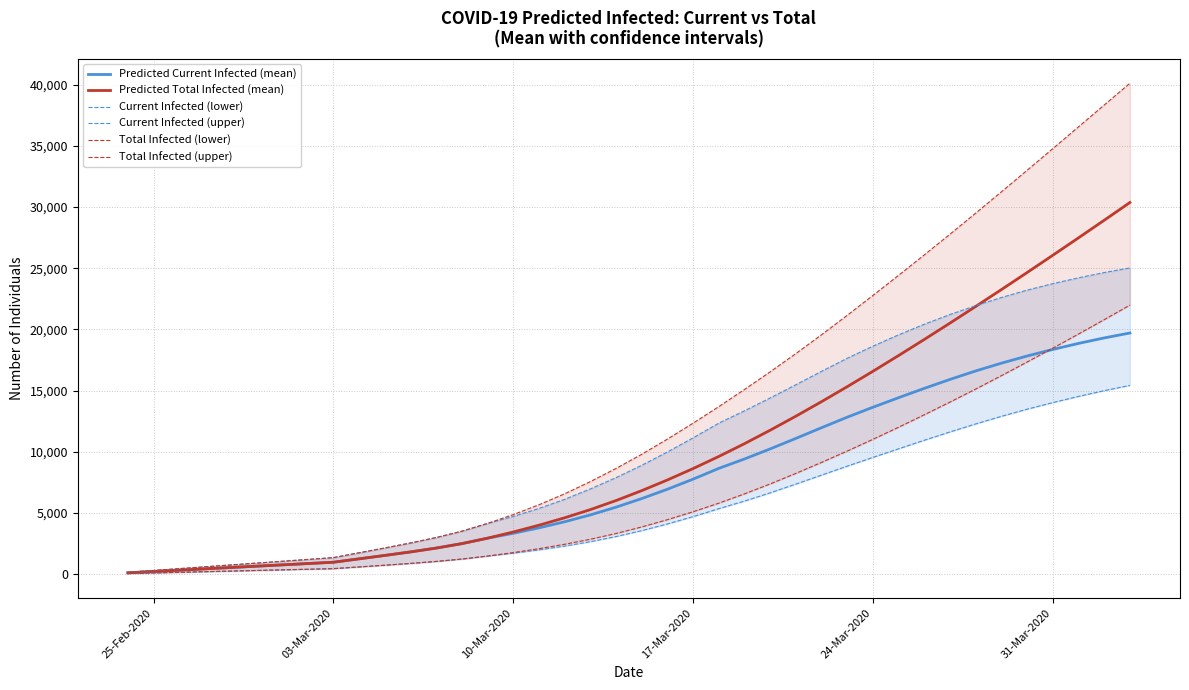

True or false: Predicted Total Infected (mean) has a value of 6999 at 31-Mar-2020.

False